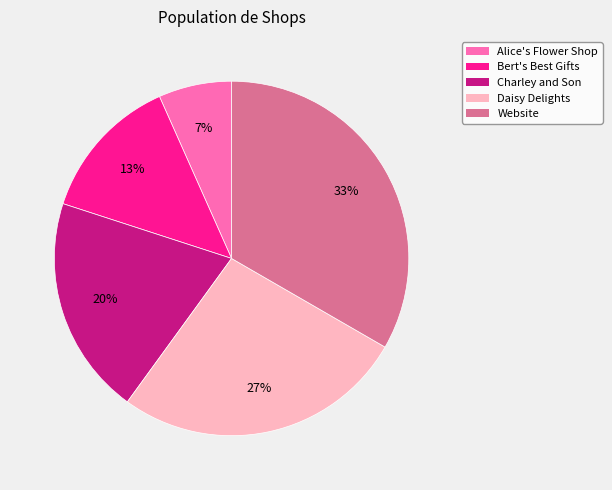

Is there any slice that represents more than half of the pie?

No